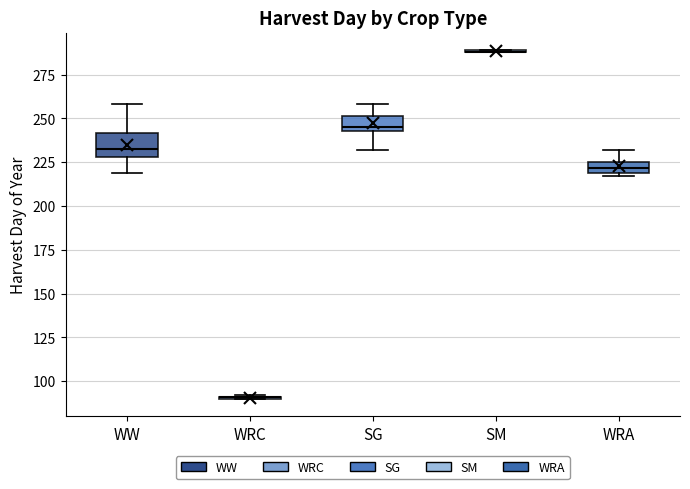

Which box is the tallest, from its lower edge to its upper edge?

WW